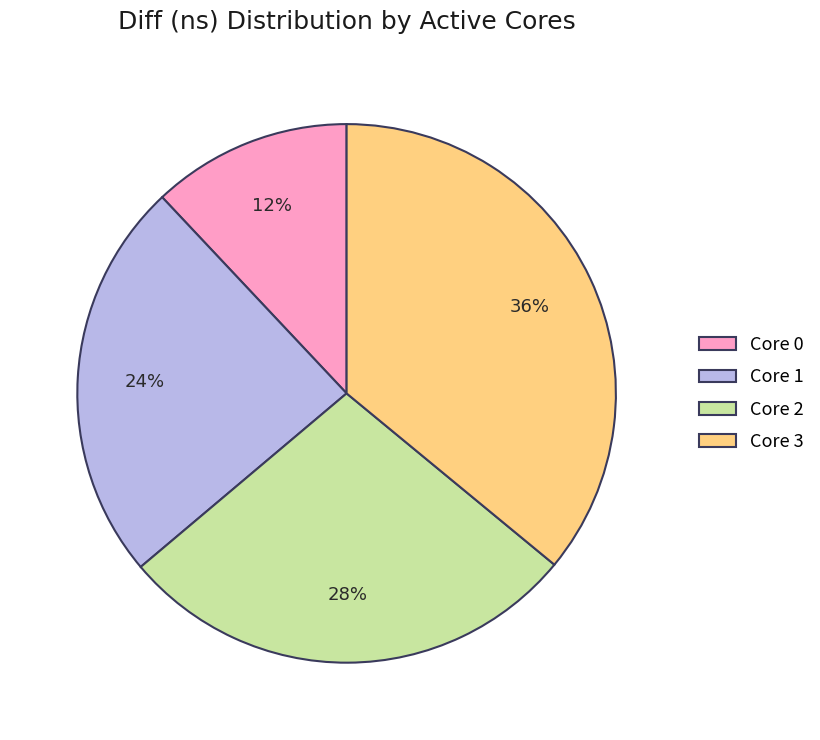

What is the ratio of the value at Core 2 to the value at Core 1?

1.2